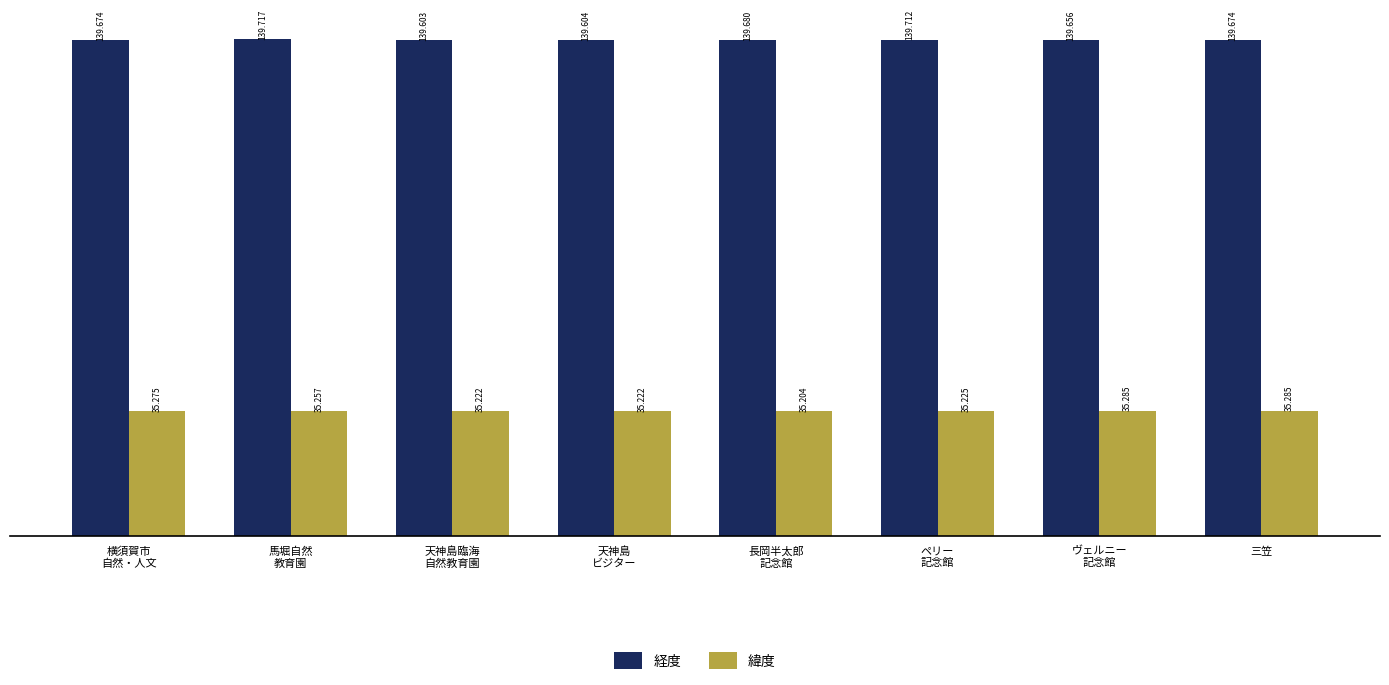

Which series has the widest spread of values?

経度